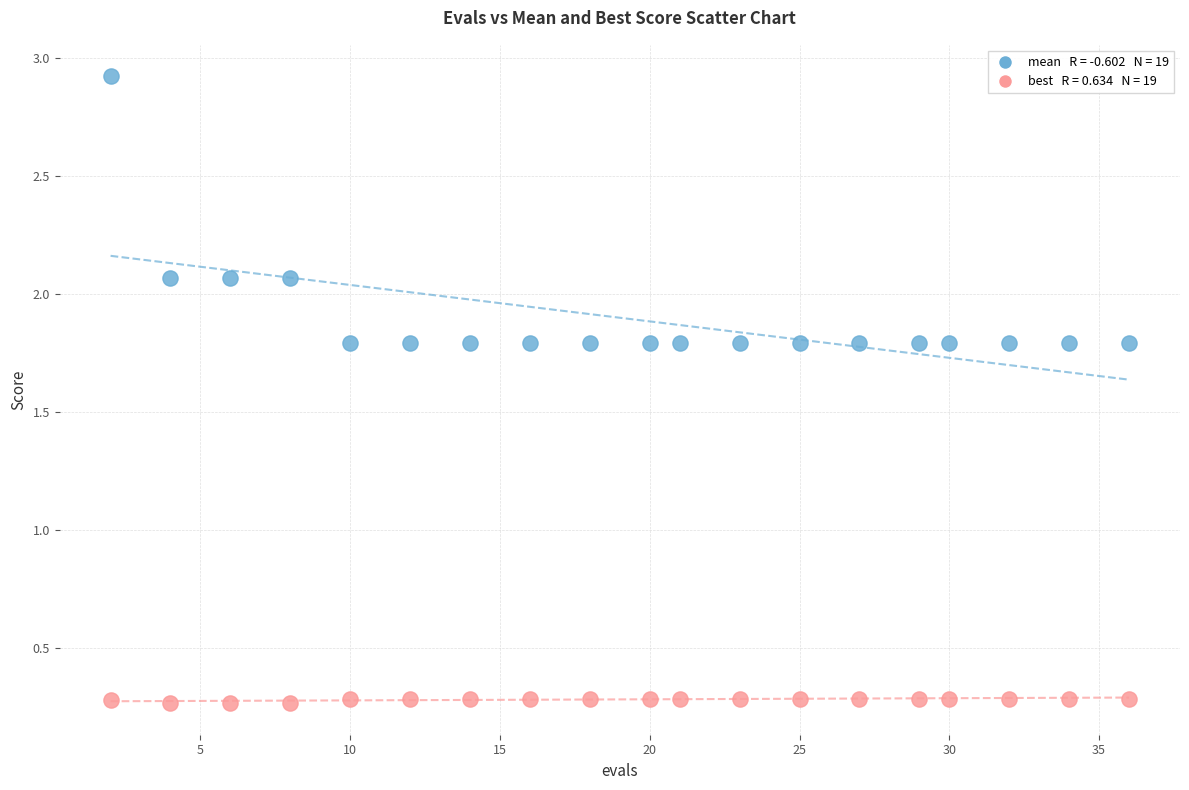

Across all data points, what is the range of X values (max minus min)?

34.0